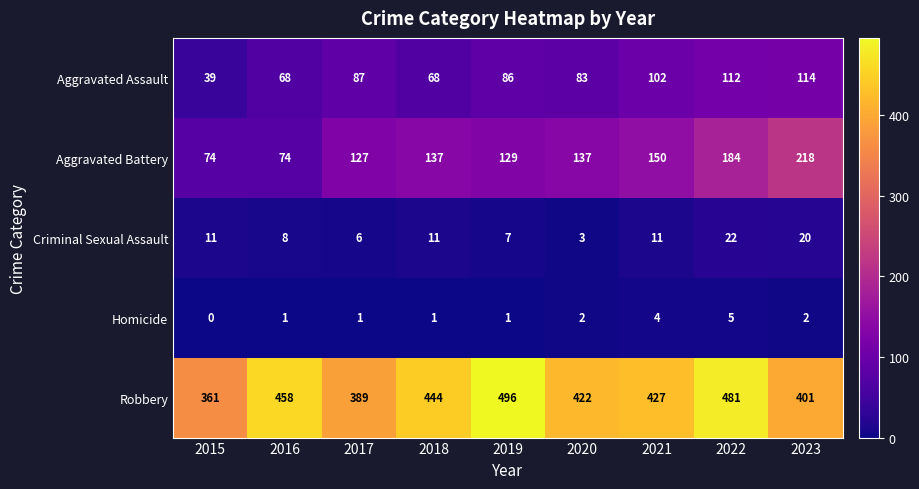

At which category is the sum across all series the highest?

2022